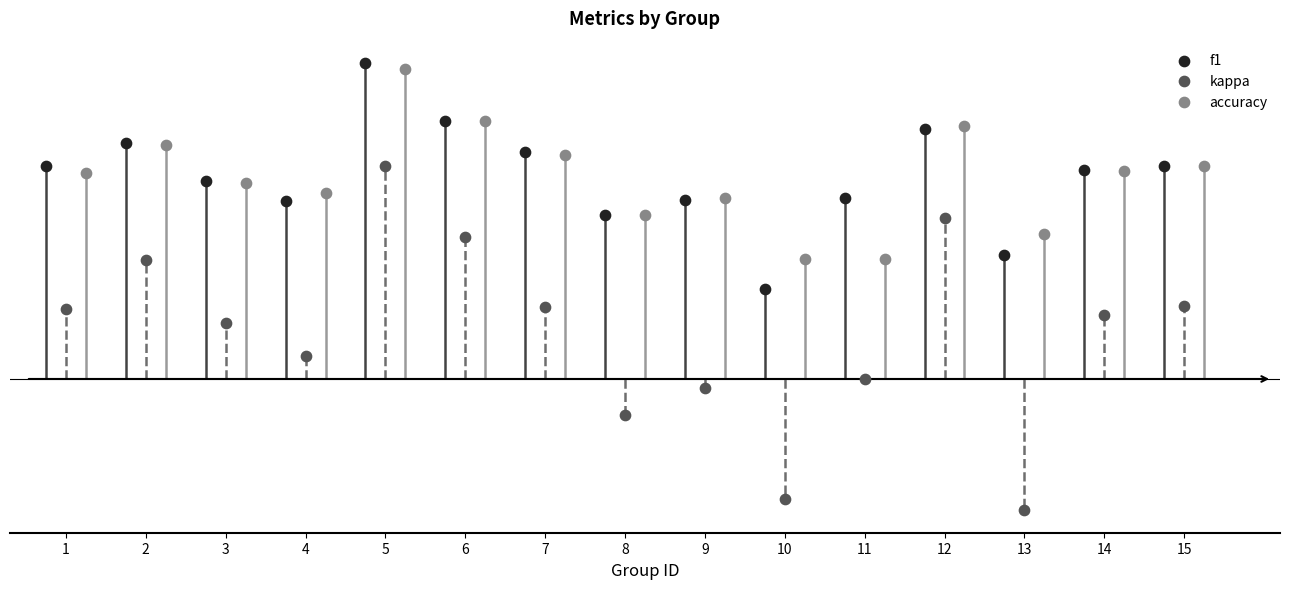

What are all the series names shown in the legend?

f1, kappa, accuracy